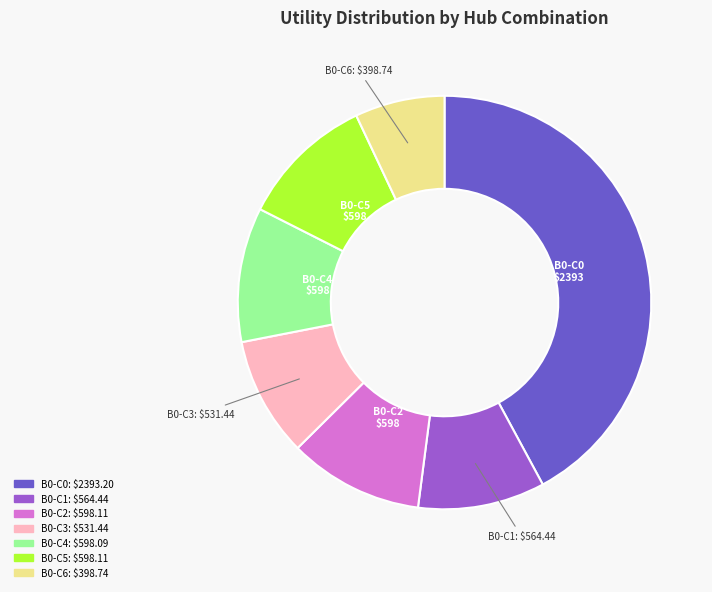

How many slices are in this pie chart?

7